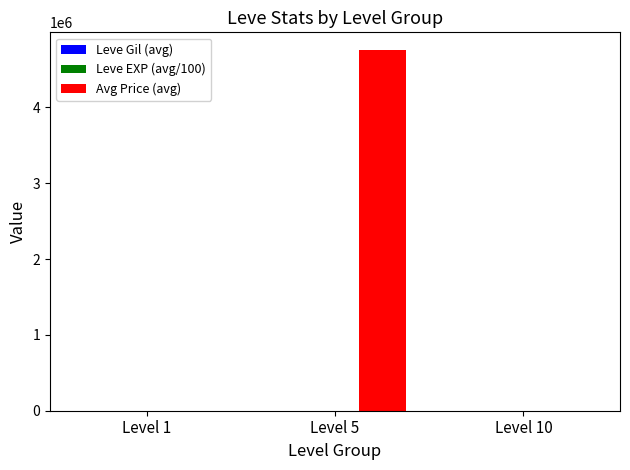

Which series changed the most between Level 1 and Level 5?

Avg Price (avg)